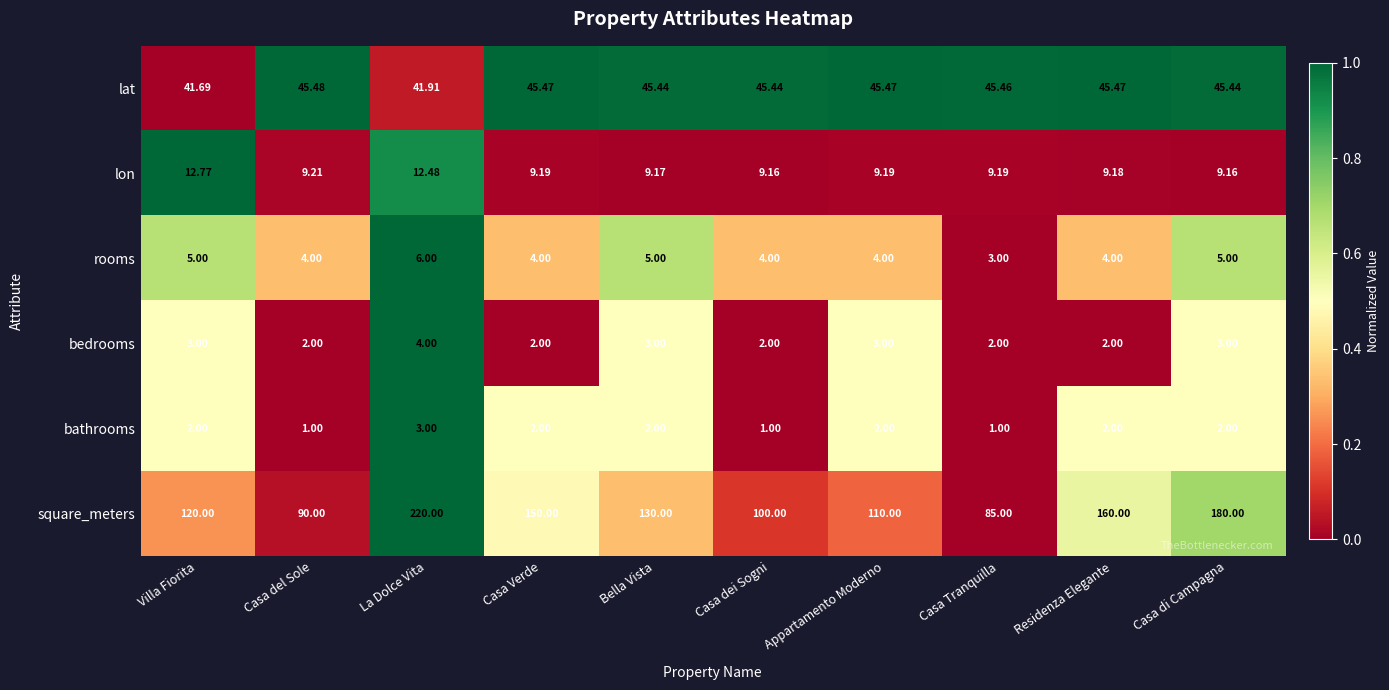

Which label corresponds to the largest value in the chart?

La Dolce Vita